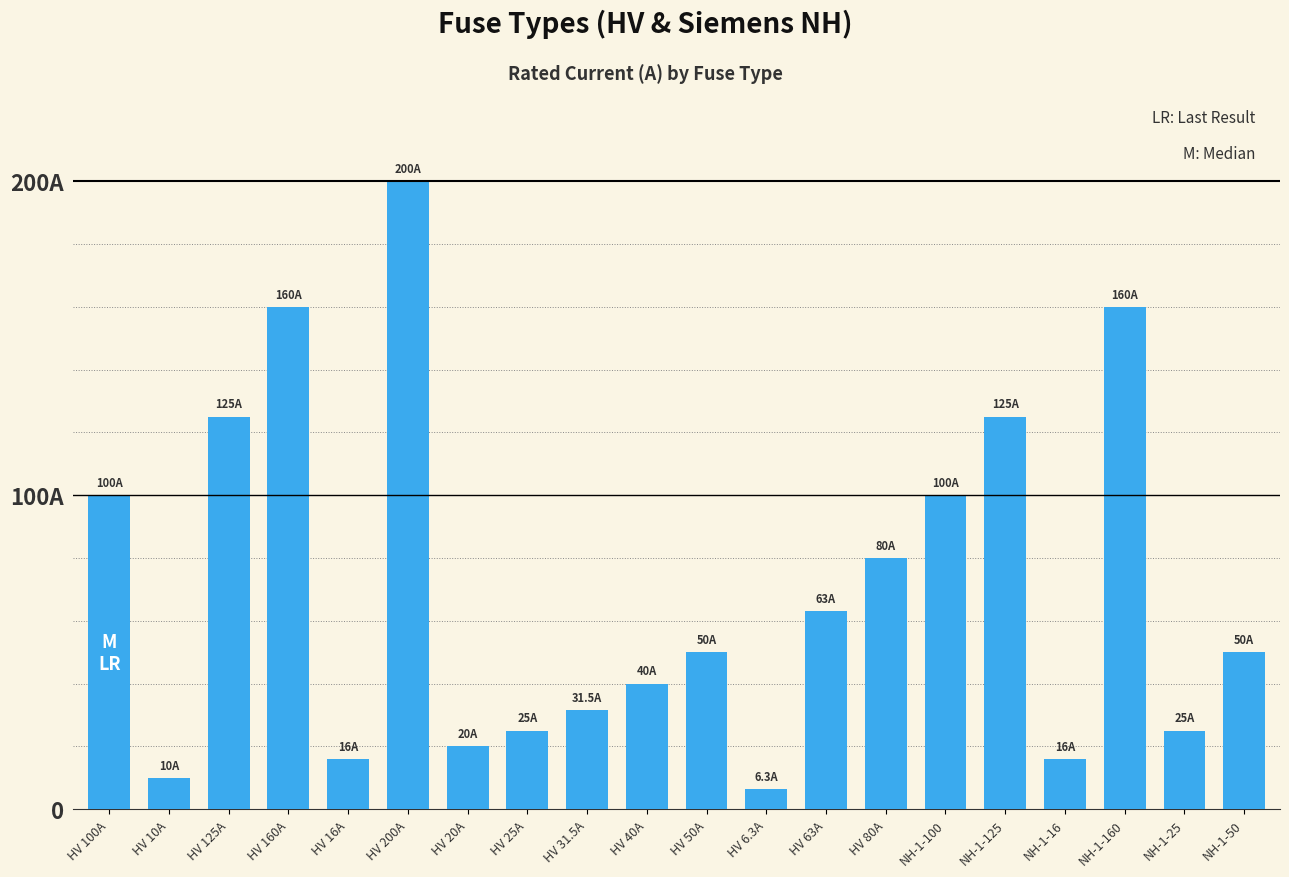

Is it true that the value at HV 10A is 10.0?

True